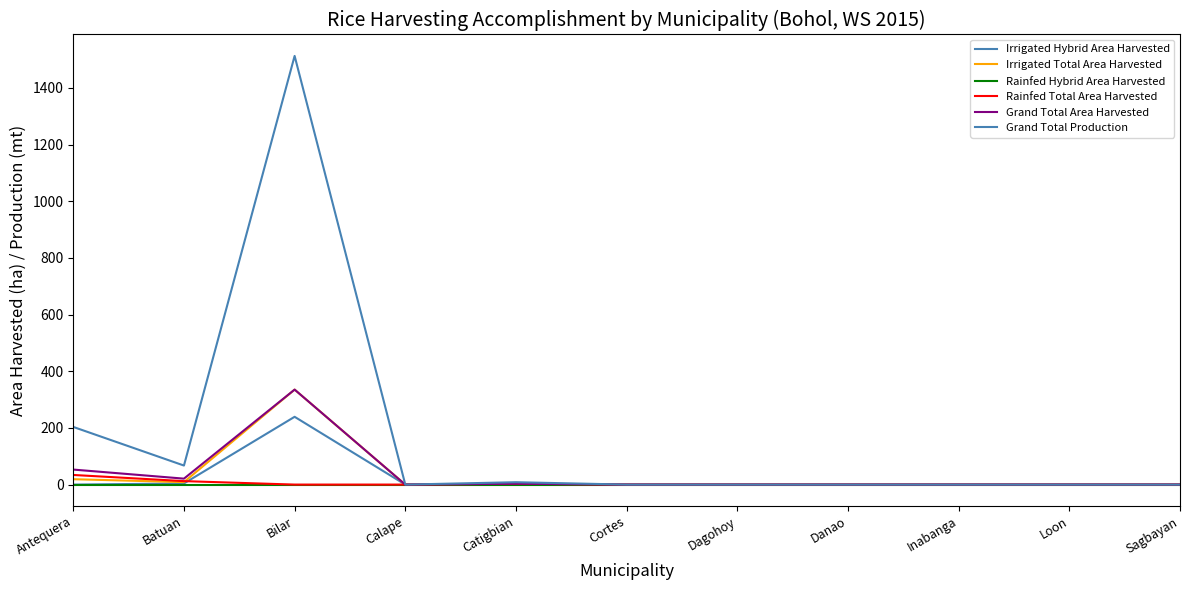

Between Dagohoy and Danao, which is larger?

Dagohoy